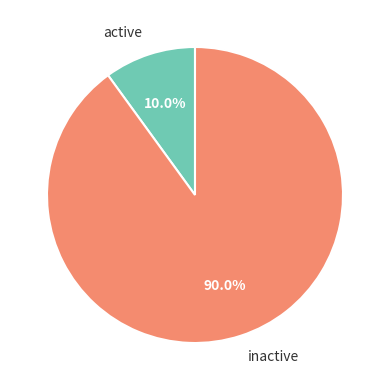

To the nearest percent, what is the average slice percentage?

50%